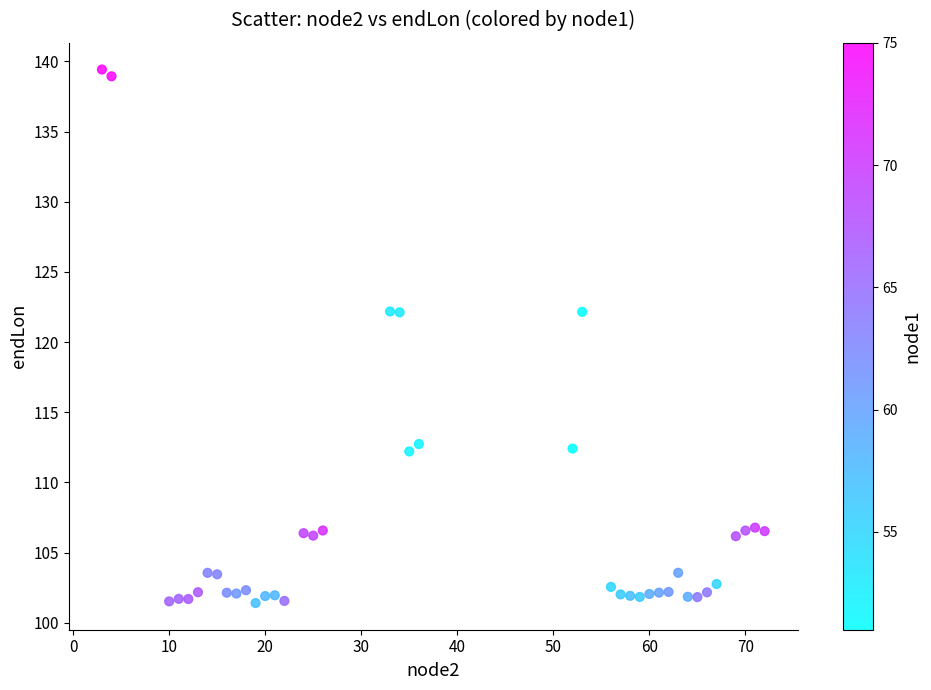

What is the range of X values (max minus min)?

69.0